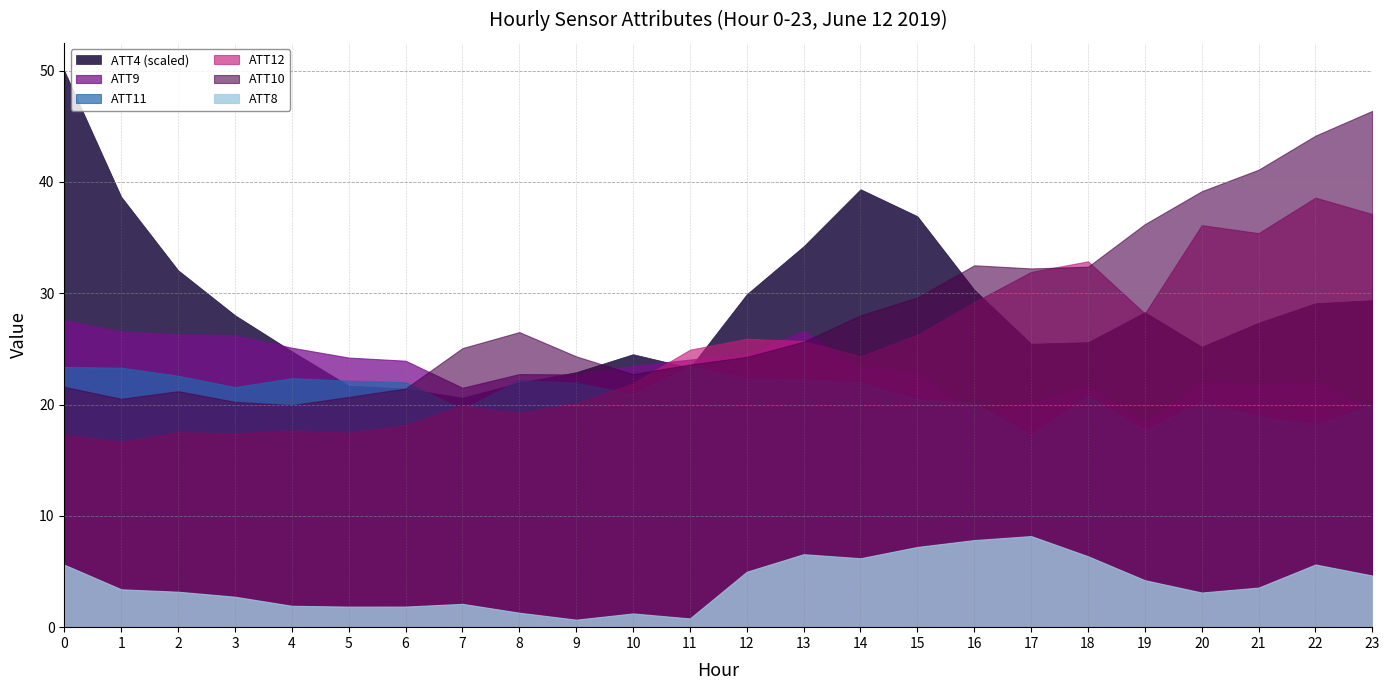

Reading left to right, transcribe all the data shown in this chart.

ATT4: 0=37100.0	1=28700.0	2=23800.0	3=20800.0	4=18400.0	5=16100.0	6=15900.0	7=15300.0	8=16300.0	9=17000.0	10=18200.0	11=17300.0	12=22200.0	13=25400.0	14=29200.0	15=27400.0	16=22500.0	17=18900.0	18=19000.0	19=21000.0	20=18700.0	21=20300.0	22=21600.0	23=21800.0
ATT8: 0=5.6	1=3.4	2=3.2	3=2.7	4=1.9	5=1.8	6=1.8	7=2.1	8=1.3	9=0.7	10=1.2	11=0.8	12=5.0	13=6.6	14=6.2	15=7.2	16=7.8	17=8.2	18=6.4	19=4.2	20=3.1	21=3.6	22=5.6	23=4.6
ATT9: 0=27.6	1=26.6	2=26.3	3=26.2	4=25.1	5=24.2	6=23.9	7=21.5	8=22.7	9=22.7	10=23.5	11=24.0	12=24.5	13=26.6	14=23.4	15=23.0	16=19.0	17=20.2	18=21.6	19=18.3	20=22.0	21=21.7	22=22.1	23=19.5
ATT10: 0=21.6	1=20.5	2=21.2	3=20.2	4=20.0	5=20.7	6=21.4	7=25.1	8=26.5	9=24.3	10=22.7	11=23.6	12=24.3	13=25.6	14=28.0	15=29.6	16=32.5	17=32.2	18=32.4	19=36.2	20=39.2	21=41.1	22=44.2	23=46.4
ATT11: 0=23.4	1=23.3	2=22.6	3=21.6	4=22.4	5=22.1	6=22.0	7=19.6	8=22.2	9=22.0	10=20.9	11=23.4	12=22.3	13=22.2	14=22.0	15=20.5	16=20.1	17=17.3	18=20.8	19=17.7	20=20.3	21=18.9	22=18.2	23=20.0
ATT12: 0=17.3	1=16.7	2=17.5	3=17.4	4=17.7	5=17.5	6=18.2	7=19.9	8=19.2	9=20.1	10=21.9	11=24.9	12=25.9	13=25.7	14=24.3	15=26.3	16=29.2	17=31.9	18=32.9	19=28.2	20=36.1	21=35.4	22=38.6	23=37.1